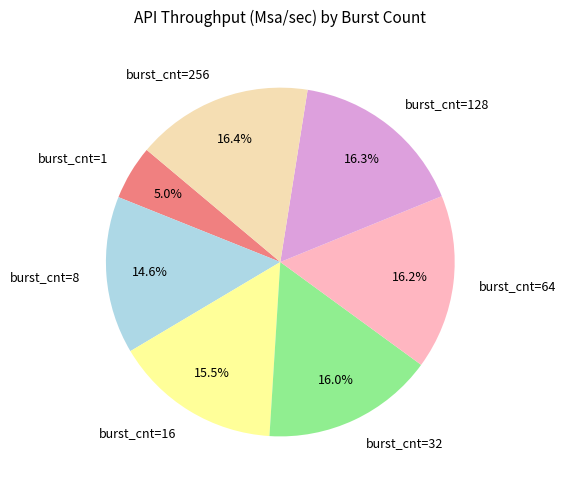

To the nearest percent, what percentage of the pie is burst_cnt=32?

16%